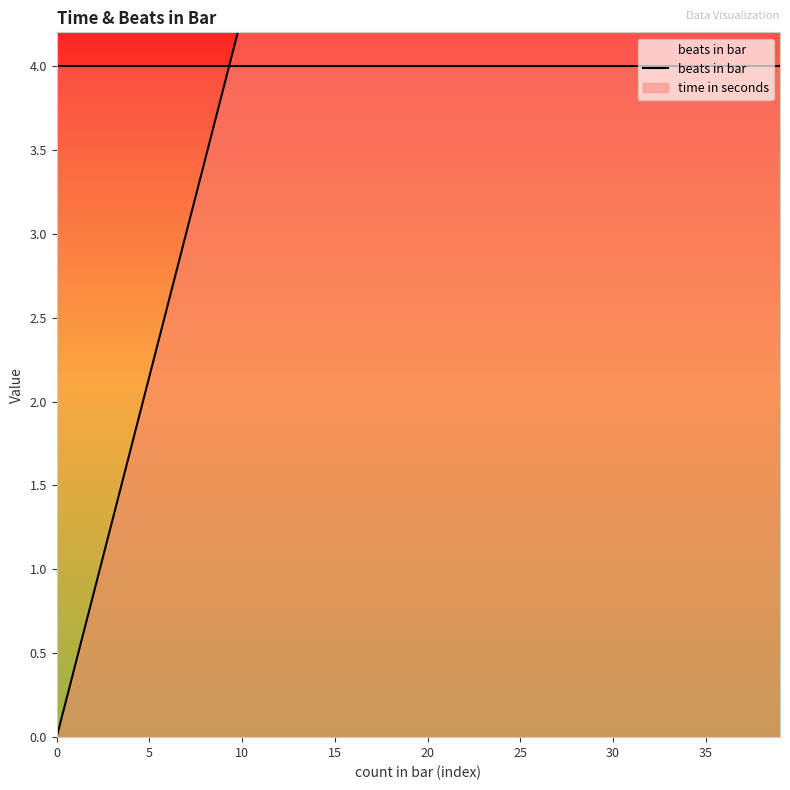

Reading left to right, what are all the values shown in this chart?

0.0	0.4	0.9	1.3	1.7	2.1	2.6	3.0	3.4	3.9	4.3	4.7	5.2	5.6	6.0	6.5	6.9	7.3	7.7	8.2	8.6	9.0	9.5	9.9	10.3	10.8	11.2	11.6	12.0	12.5	12.9	13.3	13.8	14.2	14.6	15.1	15.5	15.9	16.3	16.8